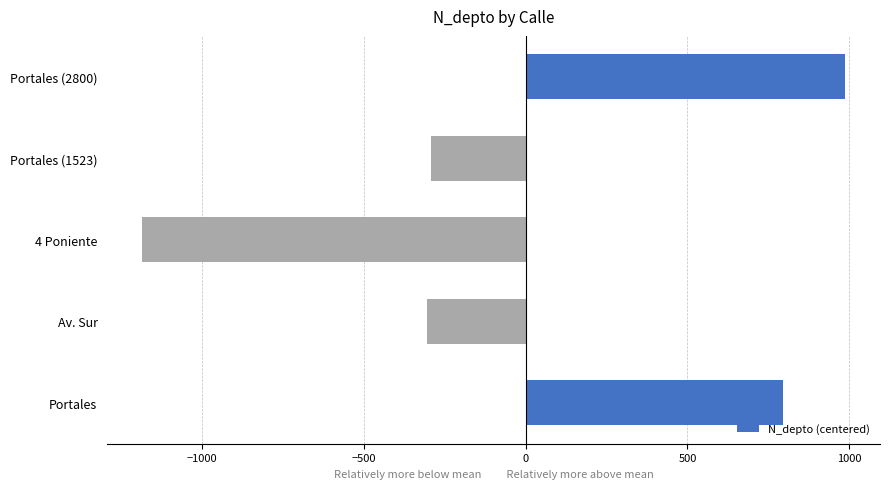

Is it true that the value at 4 Poniente is -1183.8?

True